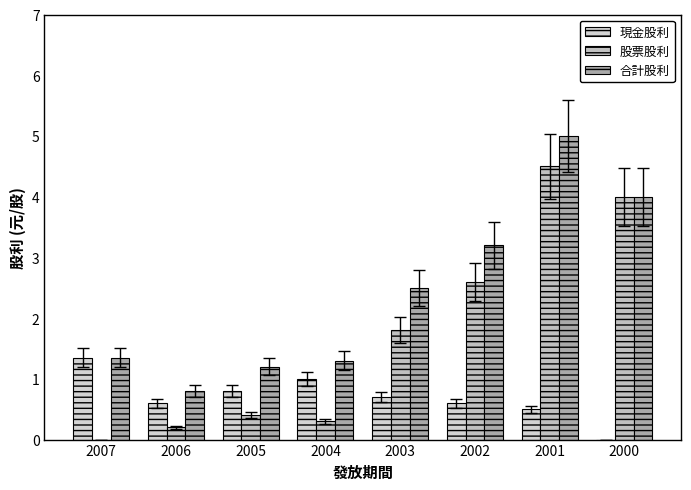

At which category is the sum across all series the highest?

2001